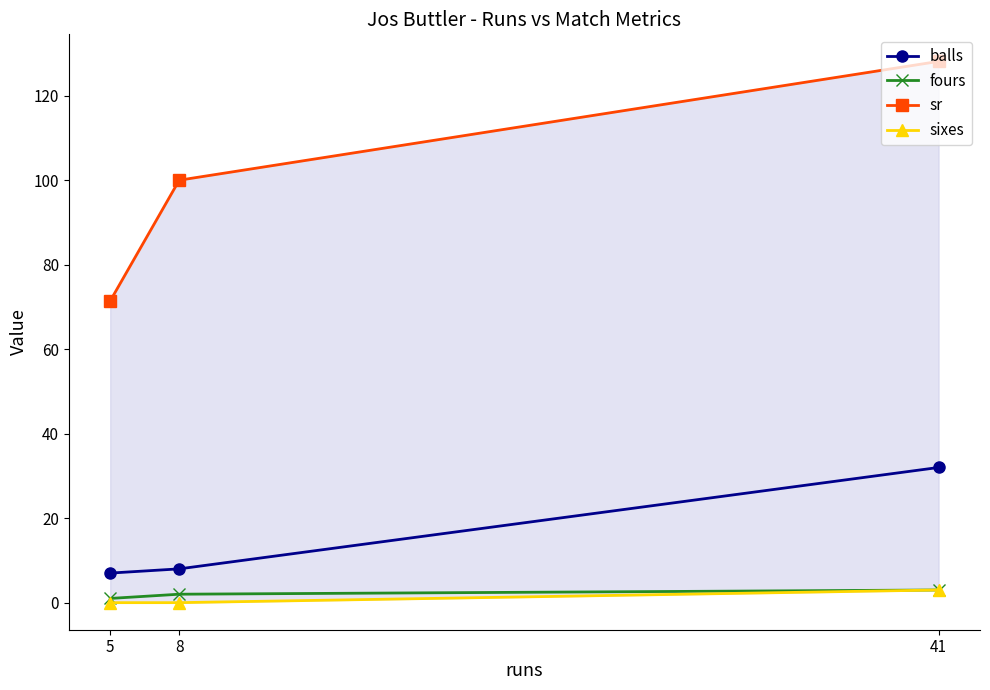

How many lines are shown in the chart?

4